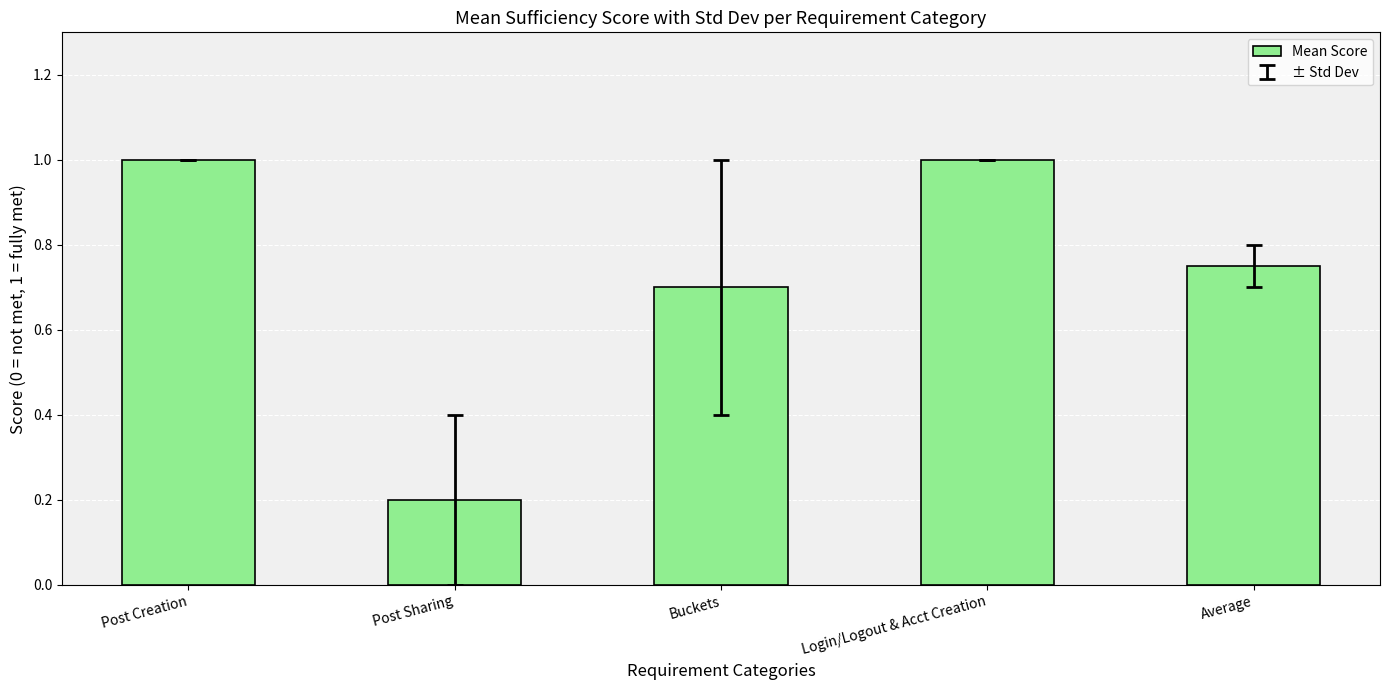

What is the average value?

0.7